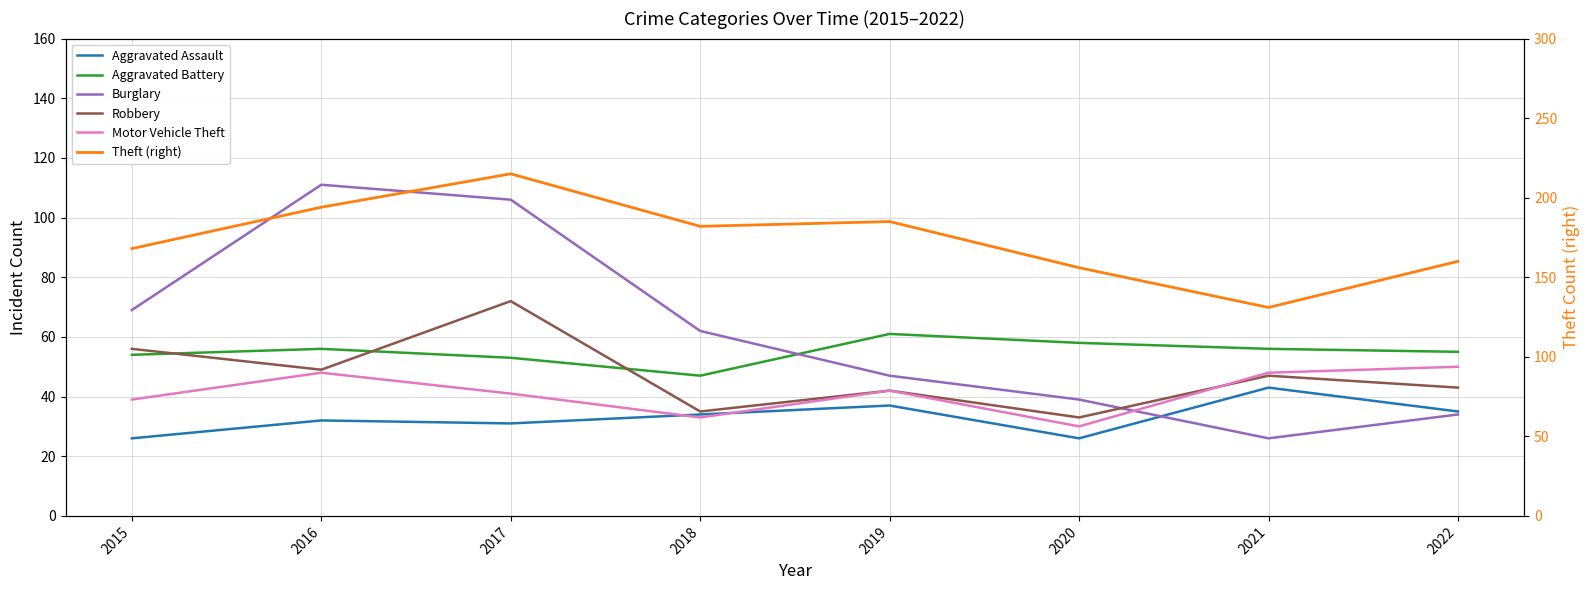

Reading left to right, what are all the values shown in this chart?

Aggravated Assault: 26	32	31	34	37	26	43	35
Aggravated Battery: 54	56	53	47	61	58	56	55
Burglary: 69	111	106	62	47	39	26	34
Robbery: 56	49	72	35	42	33	47	43
Motor Vehicle Theft: 39	48	41	33	42	30	48	50
Theft (right): 168	194	215	182	185	156	131	160